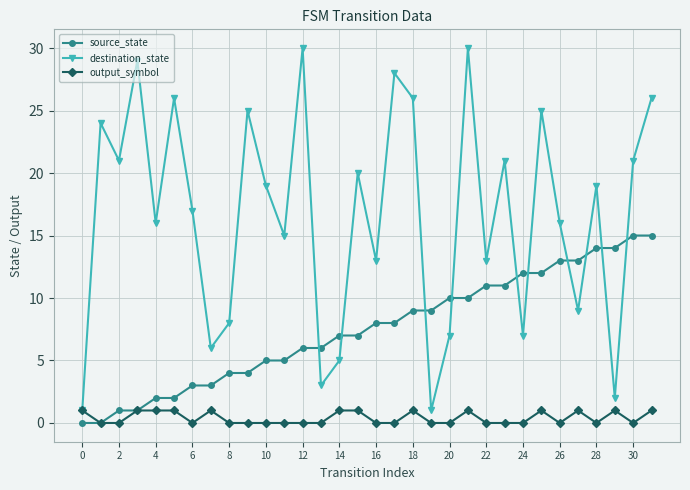

How many series are shown in this chart?

3